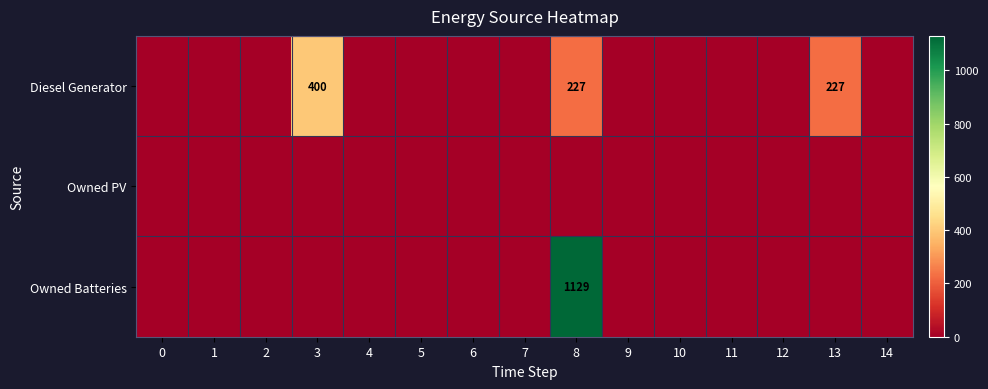

Rank the series by their maximum value, from highest to lowest.

Owned Batteries, Diesel Generator, Owned PV